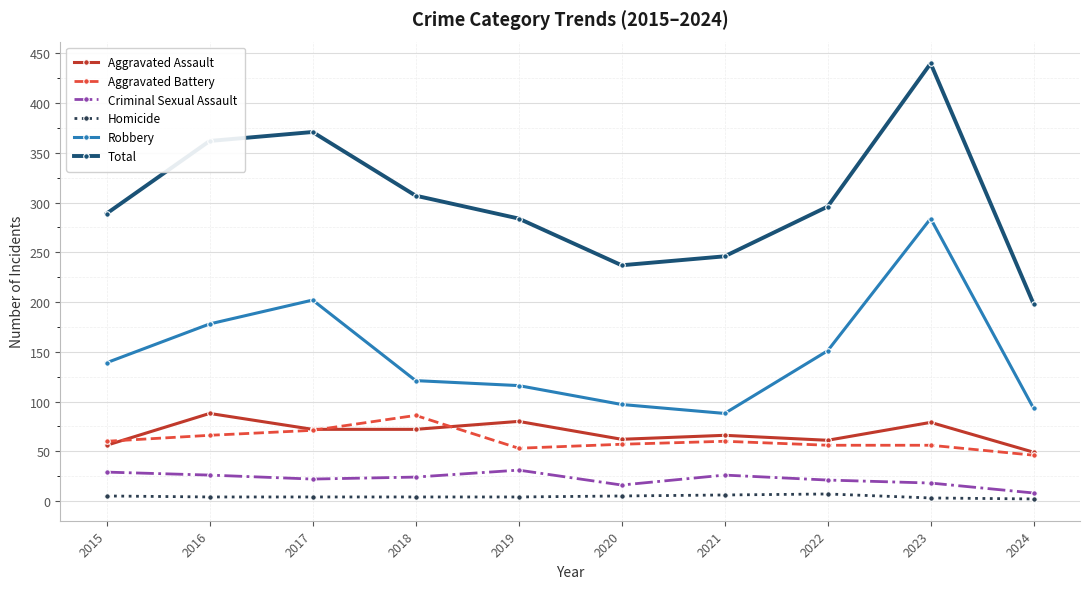

Which series has the widest spread of values?

Total